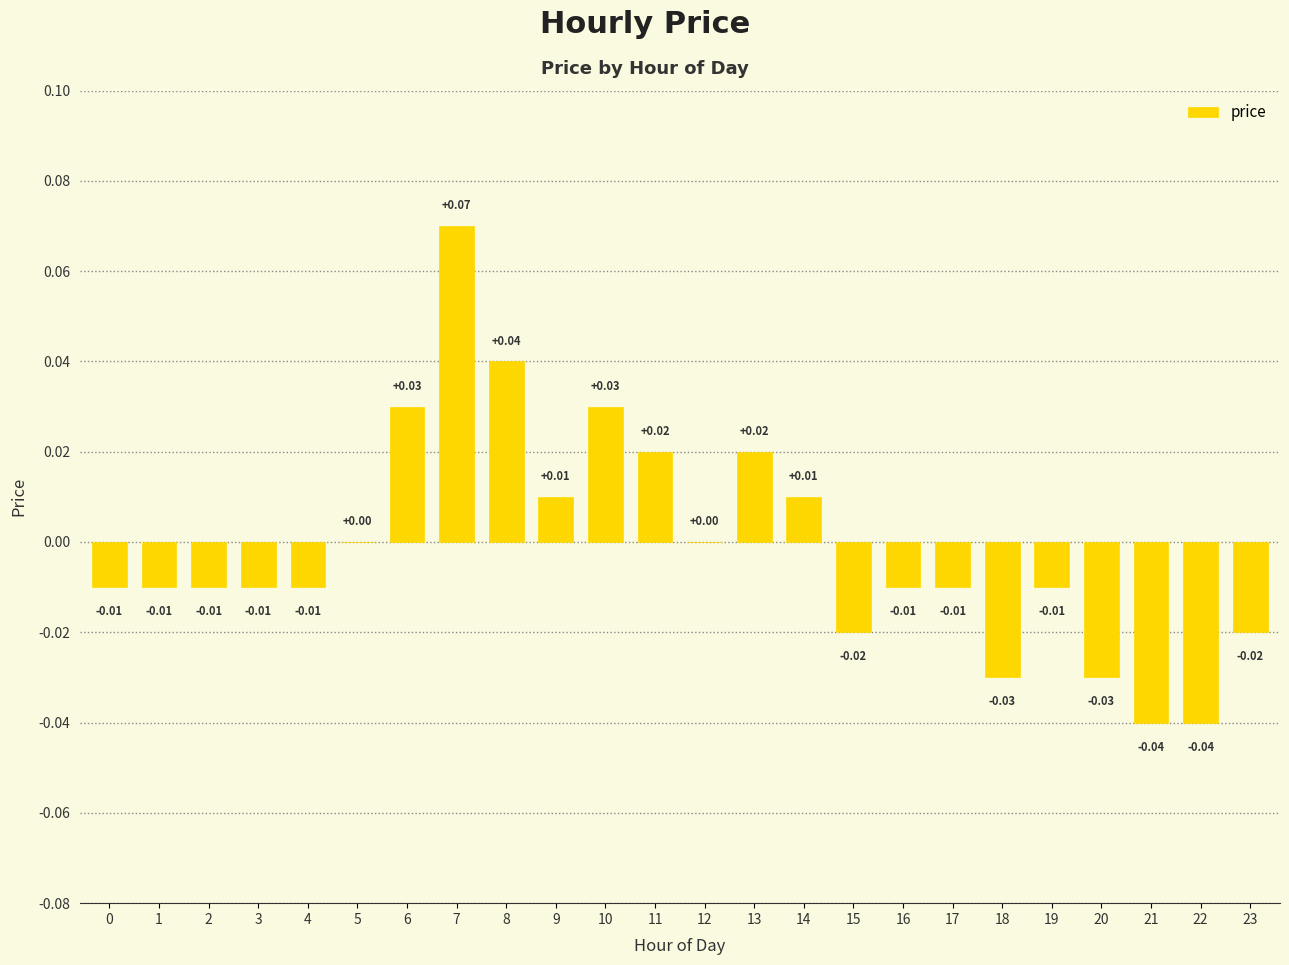

Are the bars horizontal?

No